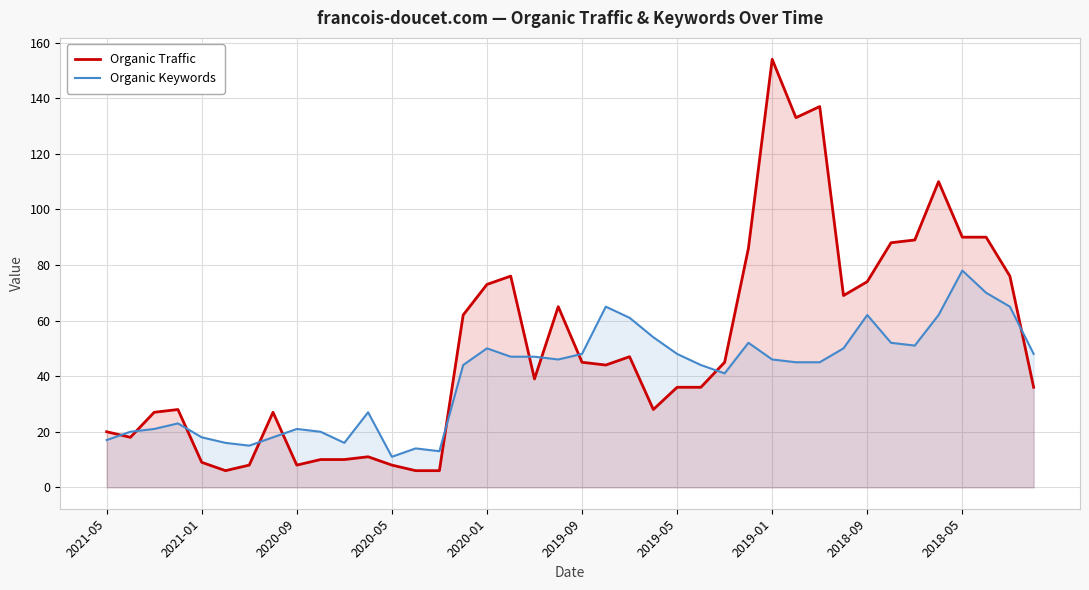

How many distinct data groups are displayed?

2